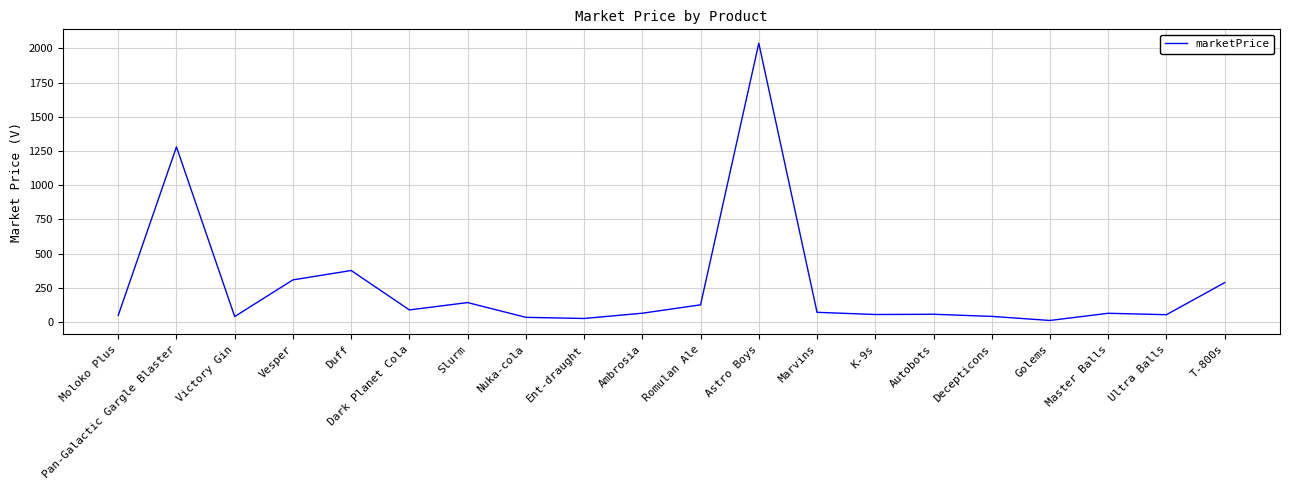

Approximately how many times larger is the value at T-800s compared to Ultra Balls?

5.4